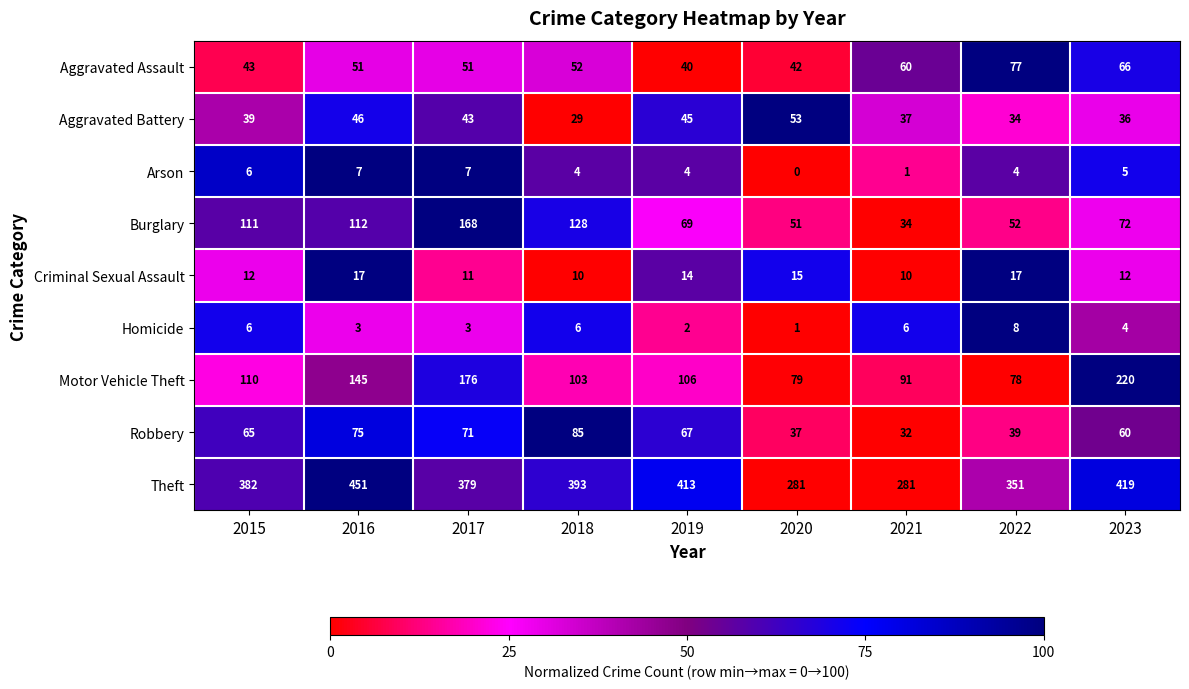

What is the difference between the maximum and minimum values in the Criminal Sexual Assault series?

7